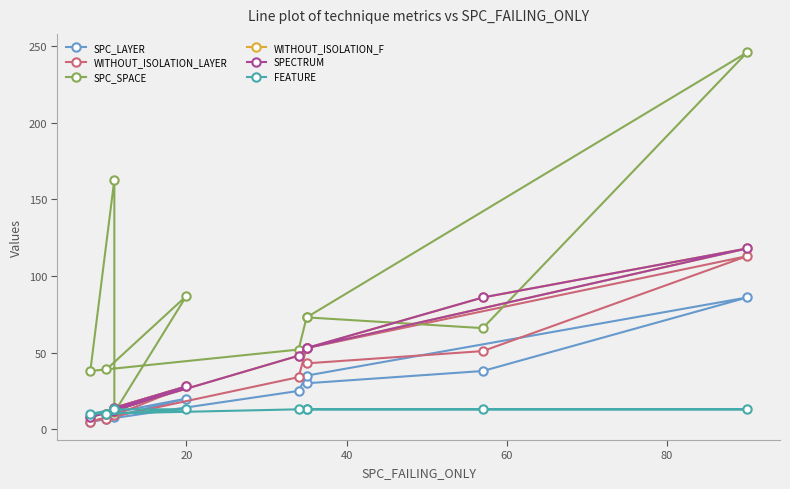

True or false: WITHOUT_ISOLATION_F and SPC_LAYER cross at least once.

False